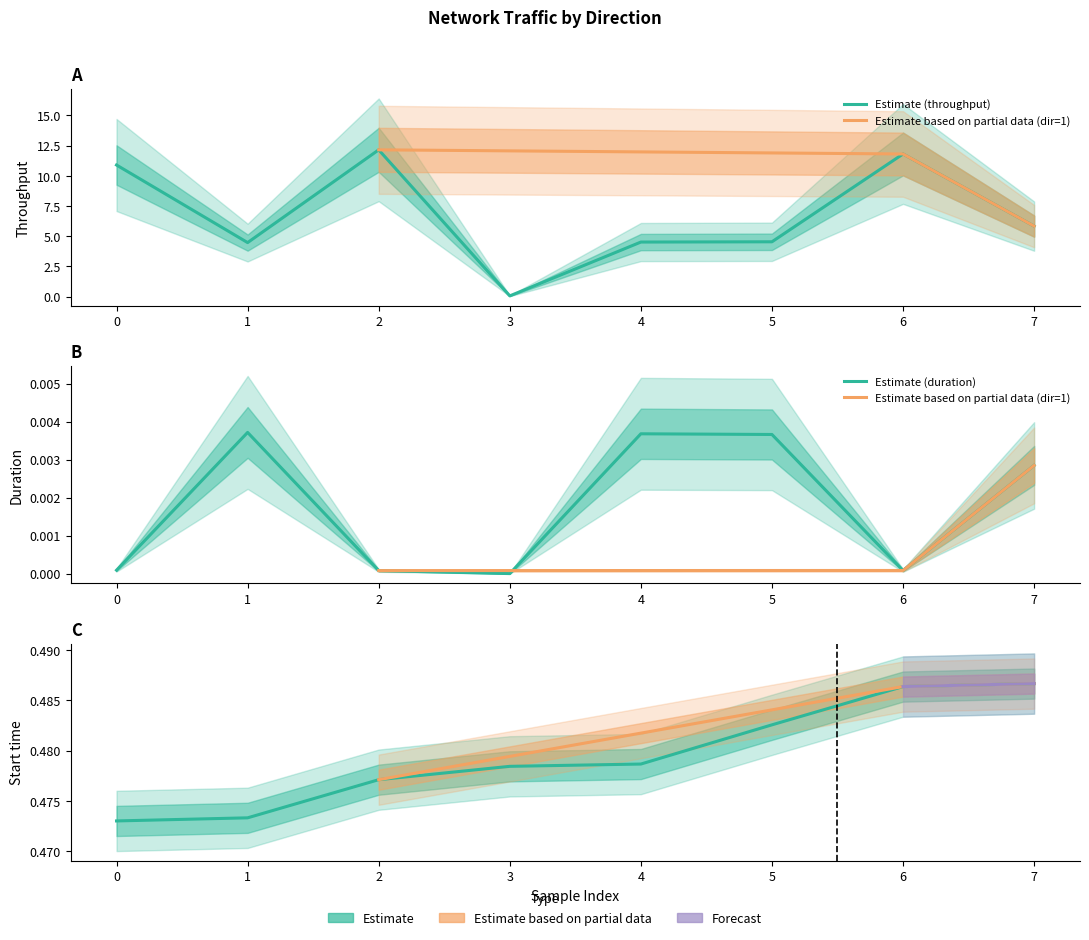

What is the sum of the throughput values at 0 and 2?

23.0